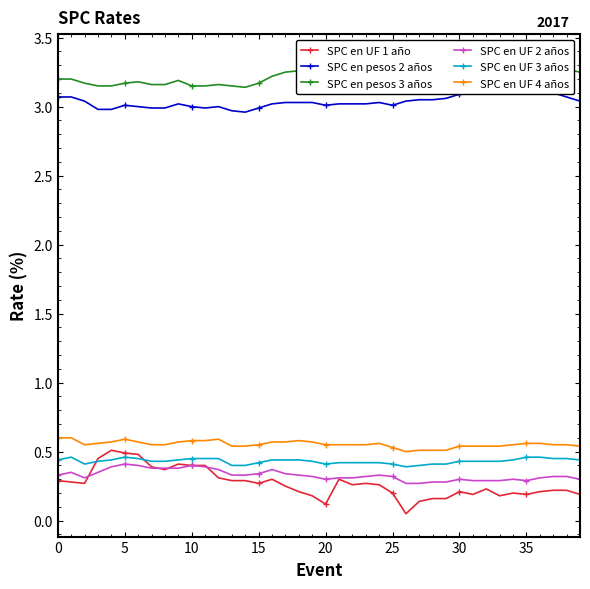

How many interior local valleys does the SPC en UF 1 año series have?

9